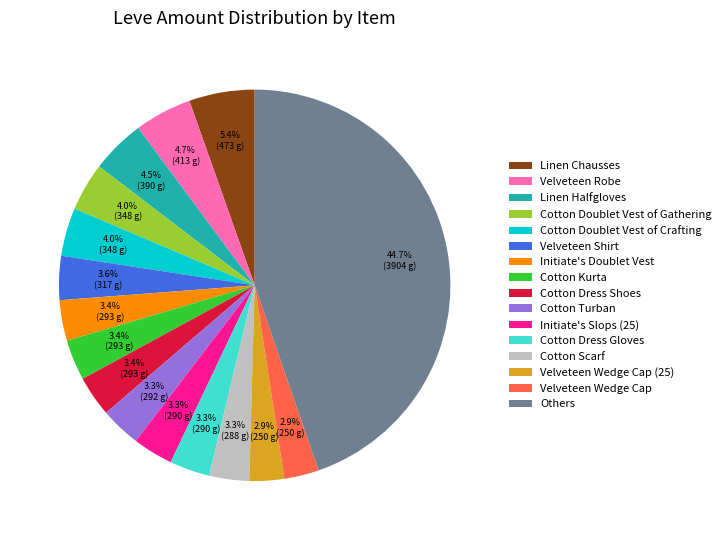

Combined, do Linen Chausses and Cotton Dress Shoes account for over 50%?

No